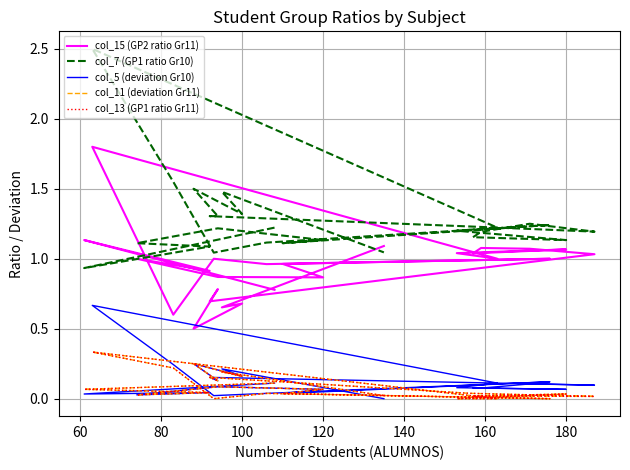

Where is the first local maximum for col_13 (GP1 ratio Gr11)?

120